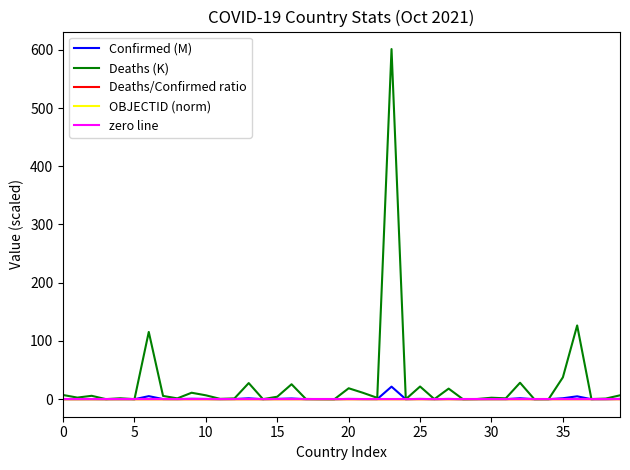

What is the greatest value displayed?

601.2